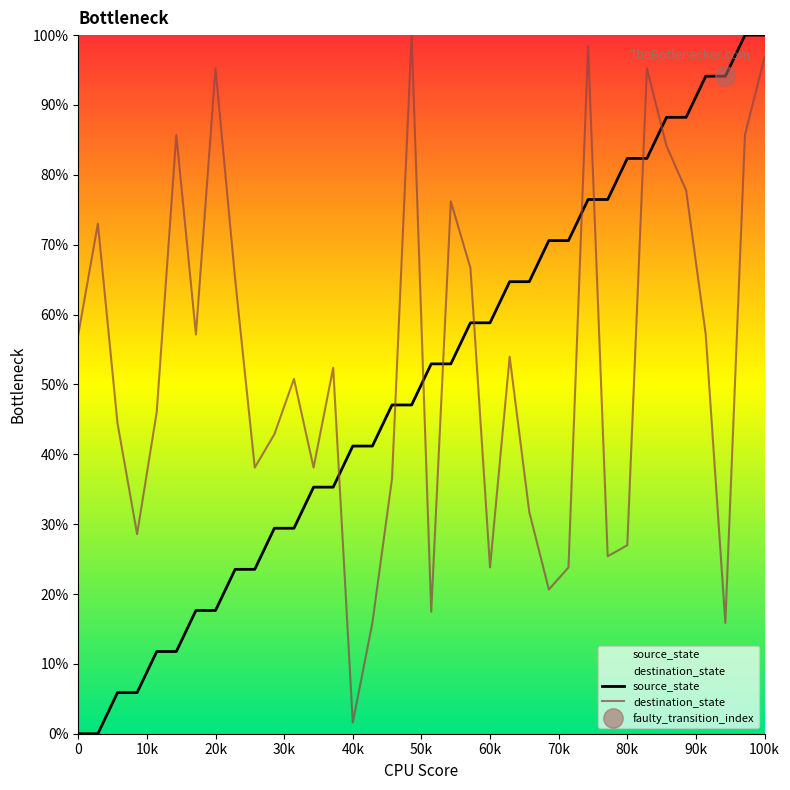

The value of destination_state at 80k is 16.3. True or false?

False